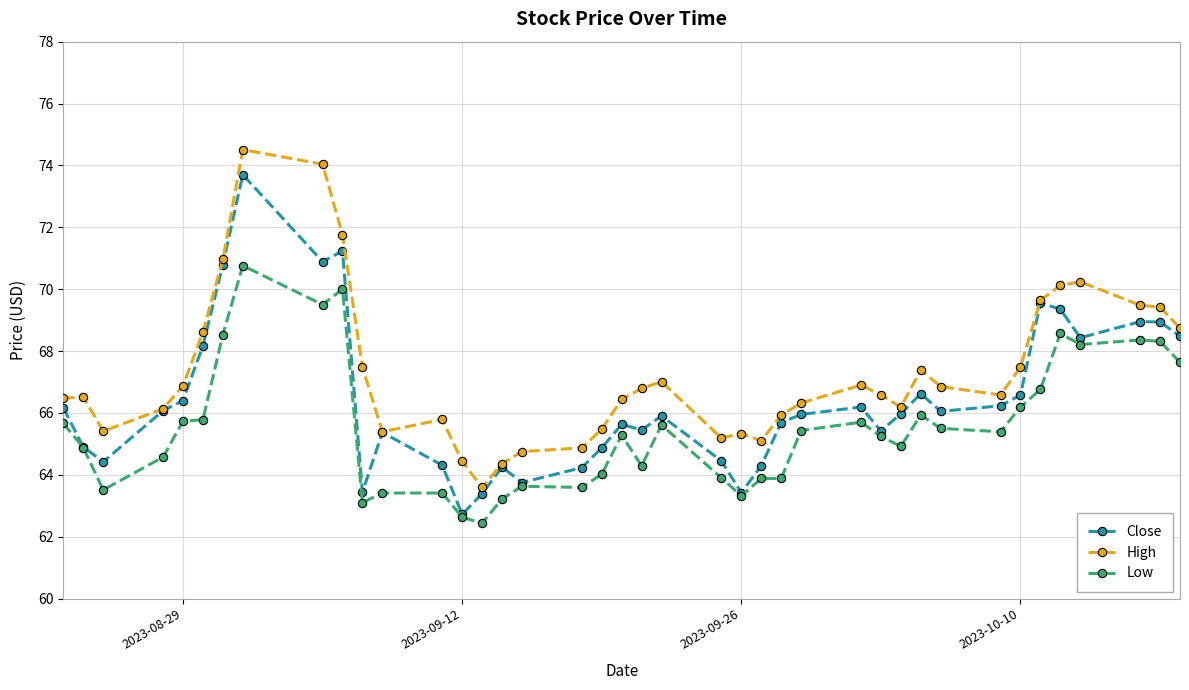

Which series has the largest total across all categories?

High